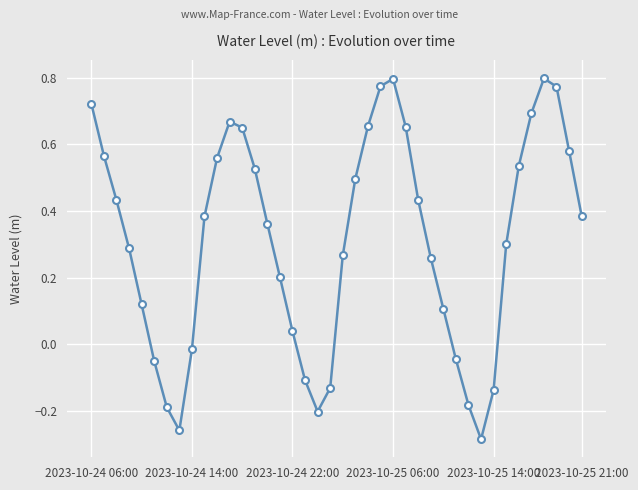

How many points are lower than both their immediate neighbors (excluding endpoints)?

3